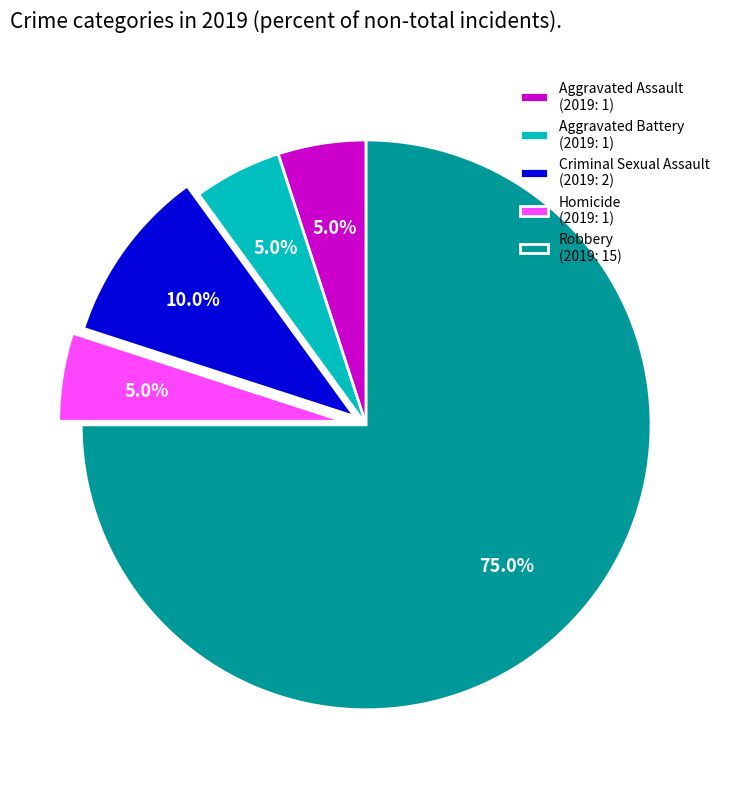

What percentage do Aggravated Battery and Robbery together represent?

80.0%